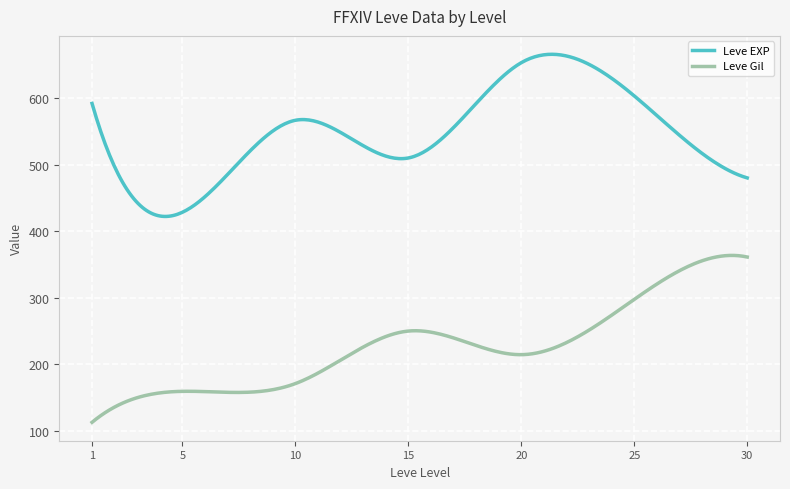

Rank the series by their average value, from highest to lowest.

Leve EXP, Leve Gil